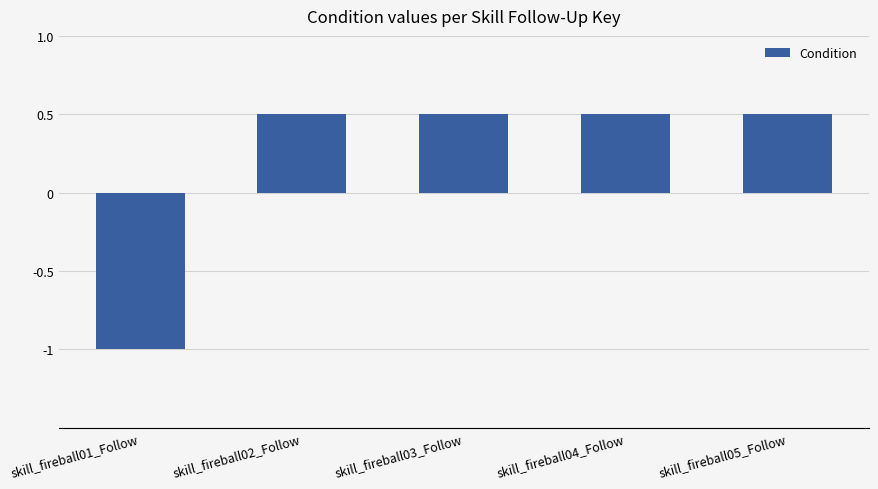

What is the label of the 2nd bar from the right?

skill_fireball04_Follow